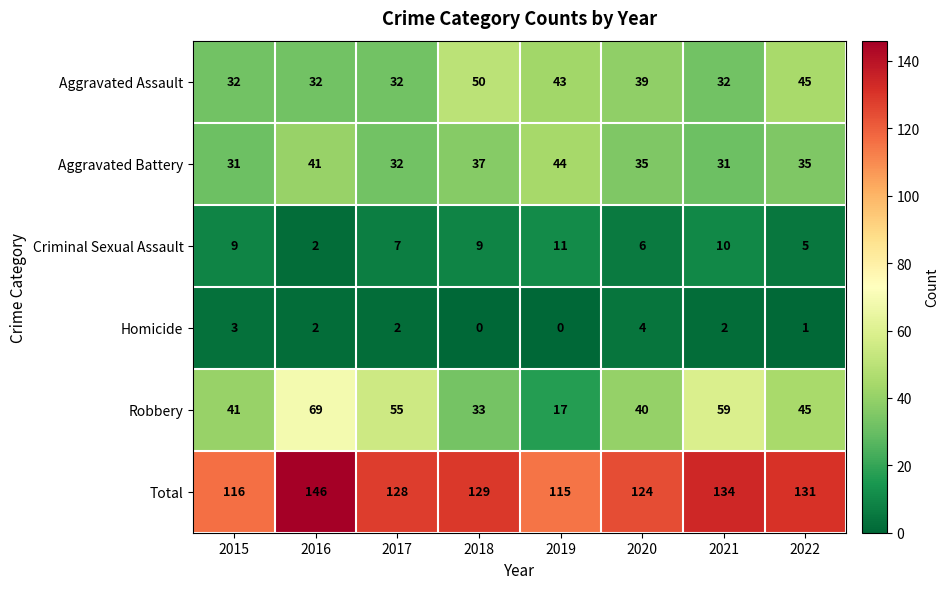

At which label does Homicide reach its peak?

2020